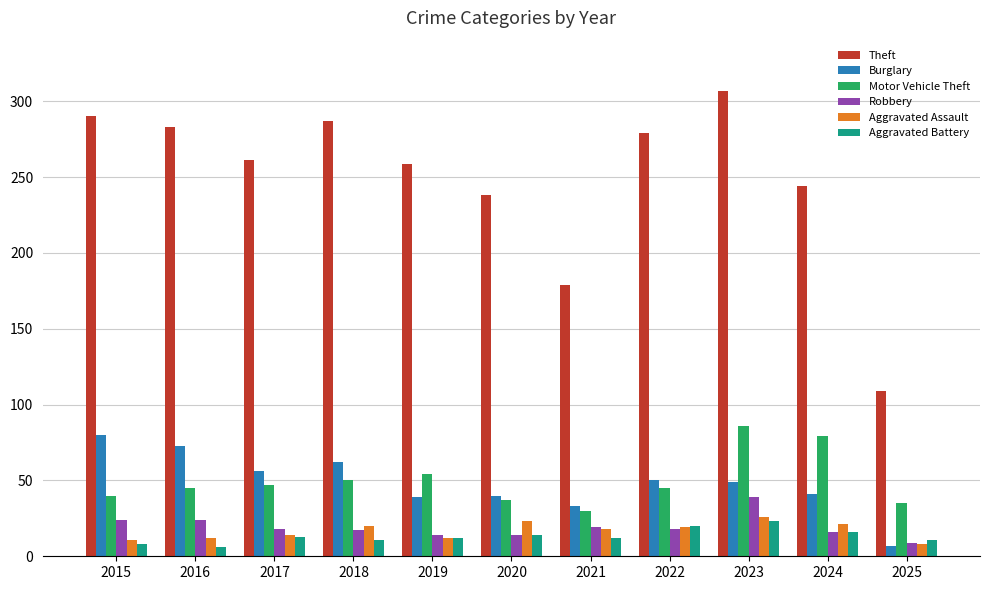

How many data points in Theft are less than 261?

5